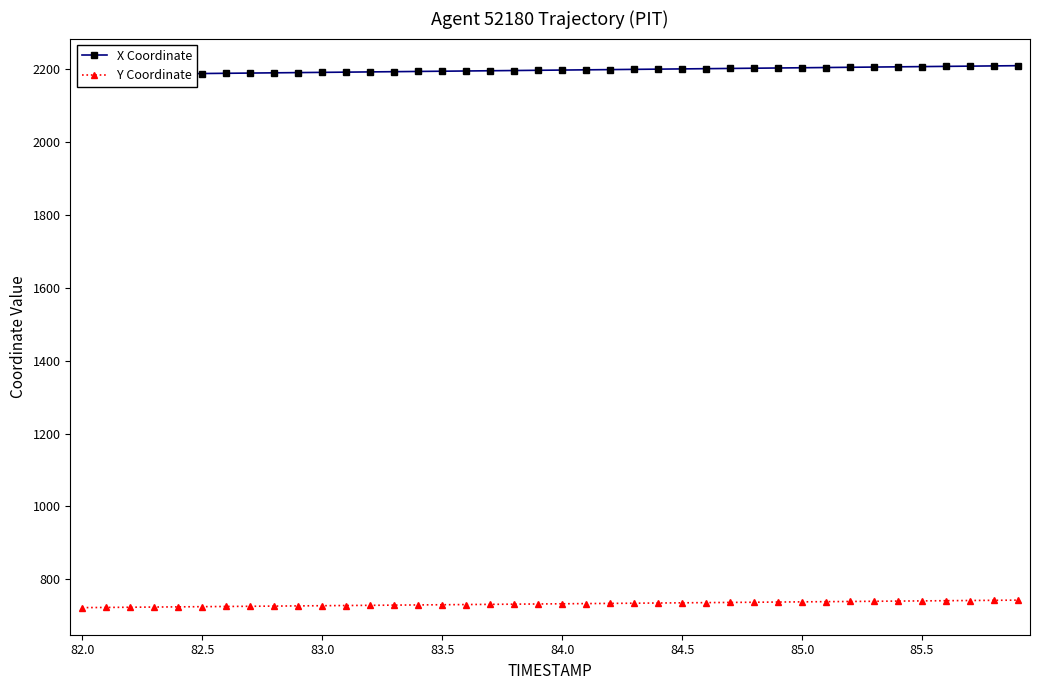

How many lines are shown in the chart?

2